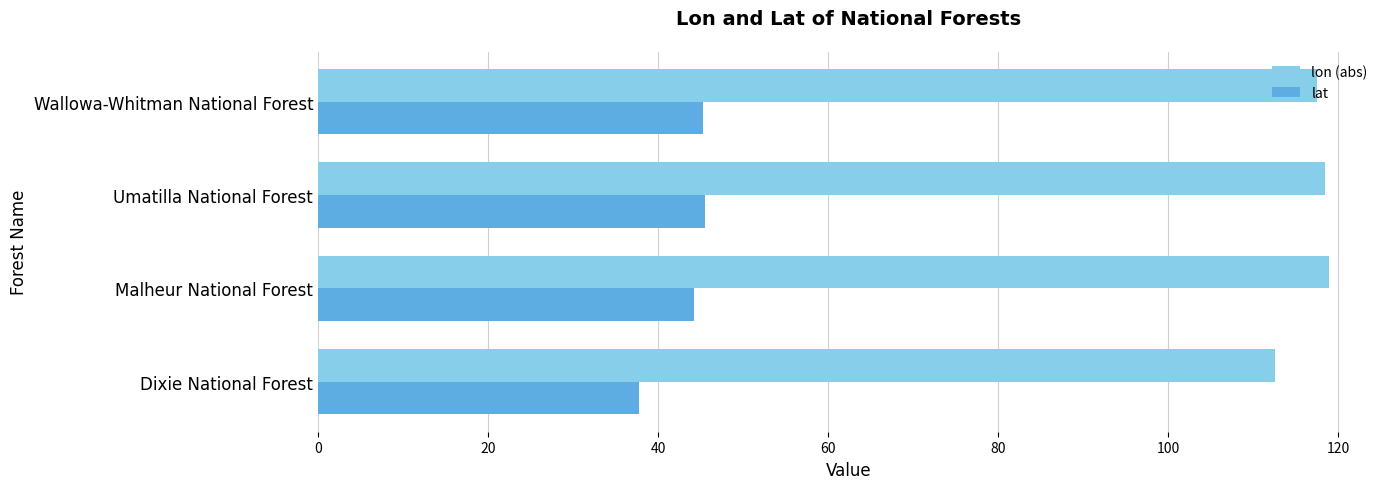

List the series in order of their overall mean, lowest first.

lat, lon (abs)